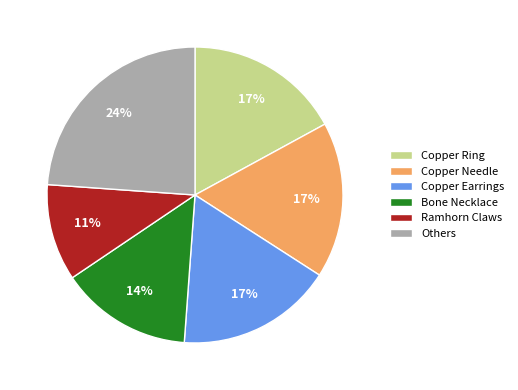

To the nearest percent, what is the average slice percentage?

17%